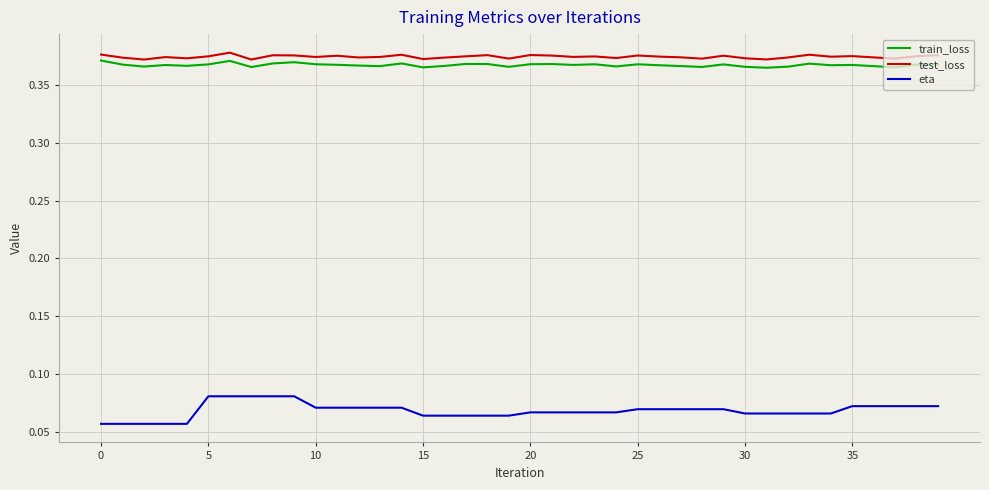

Which series has the widest spread of values?

eta